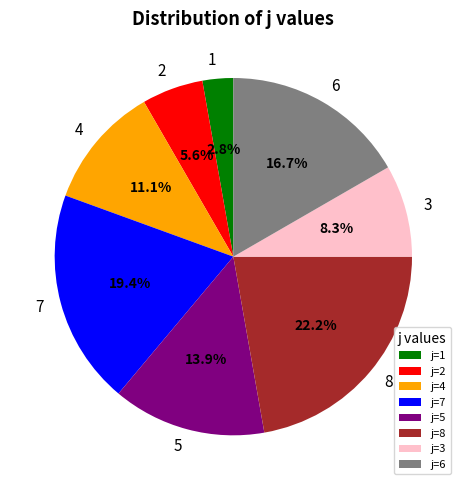

Is j=1 the majority of the pie?

No